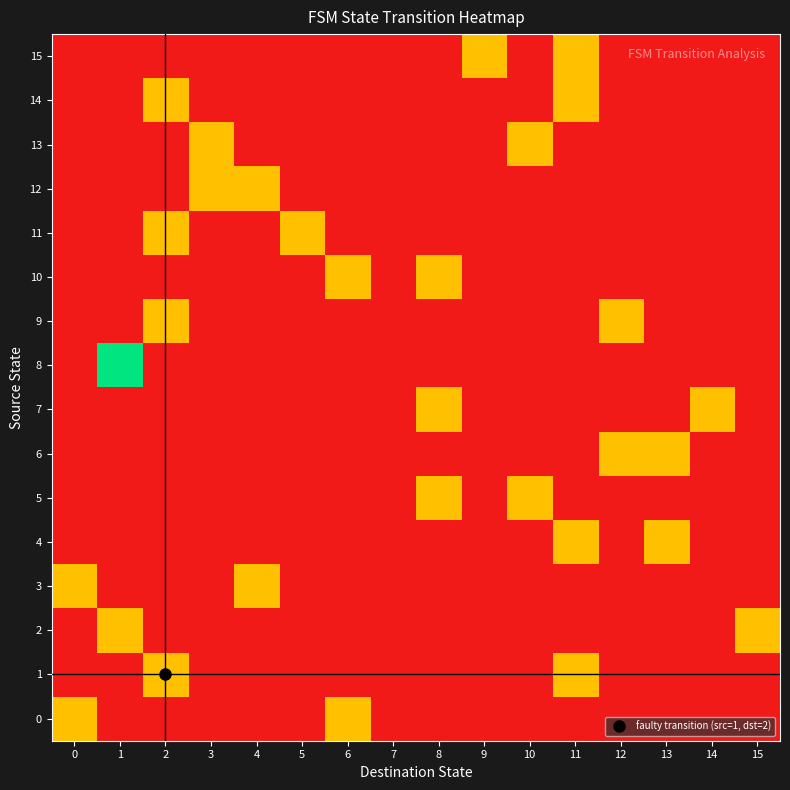

What is the maximum value shown in the chart?

2.0